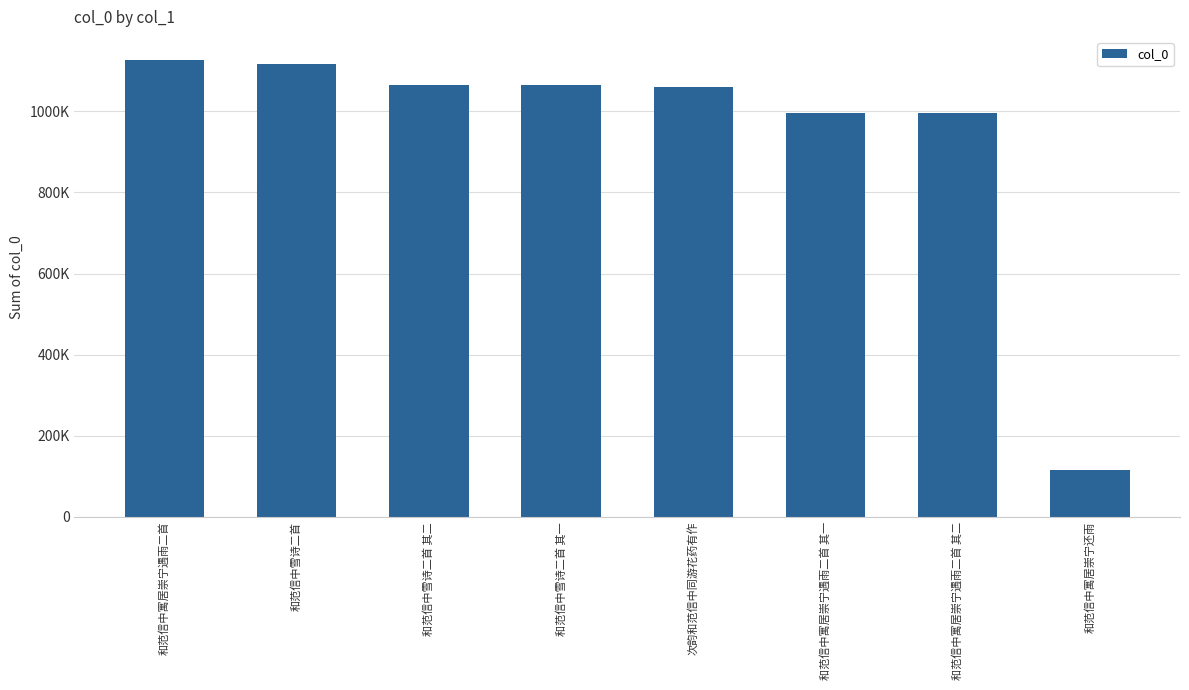

Count the number of data series in this chart.

1